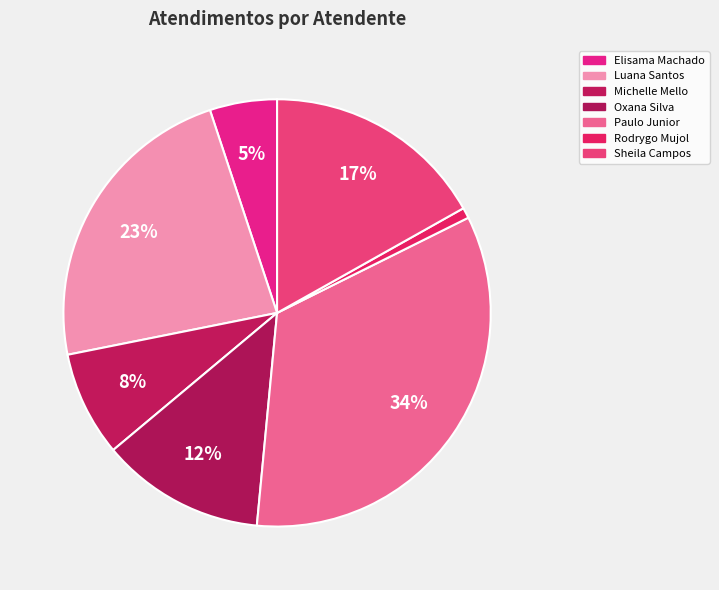

Rank the categories by value from lowest to highest.

Rodrygo Moura Mujol, Elisama Walter Machado, Michelle Goncalves Mello, Oxana Andreli da Silva, Sheila Catarina de Campos, Luana Cristine Sa dos Santos, Paulo Roberto da Silva Junior